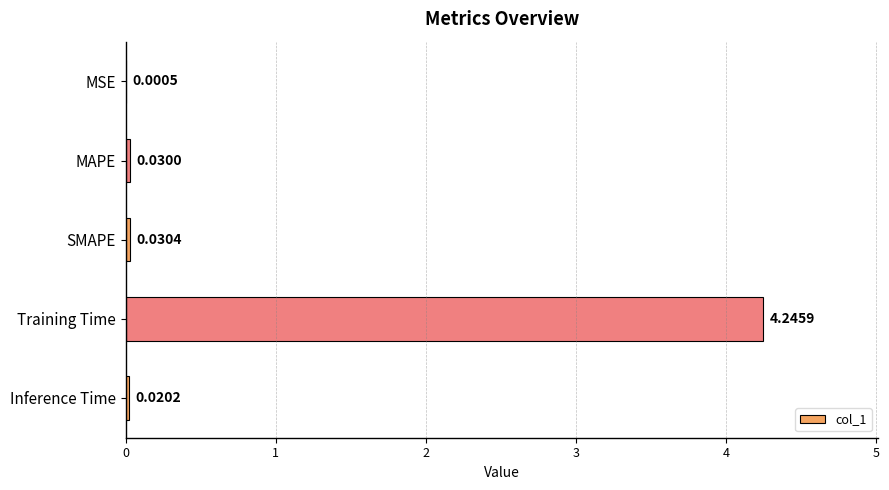

What is the change in value from MSE to Training Time?

+4.2